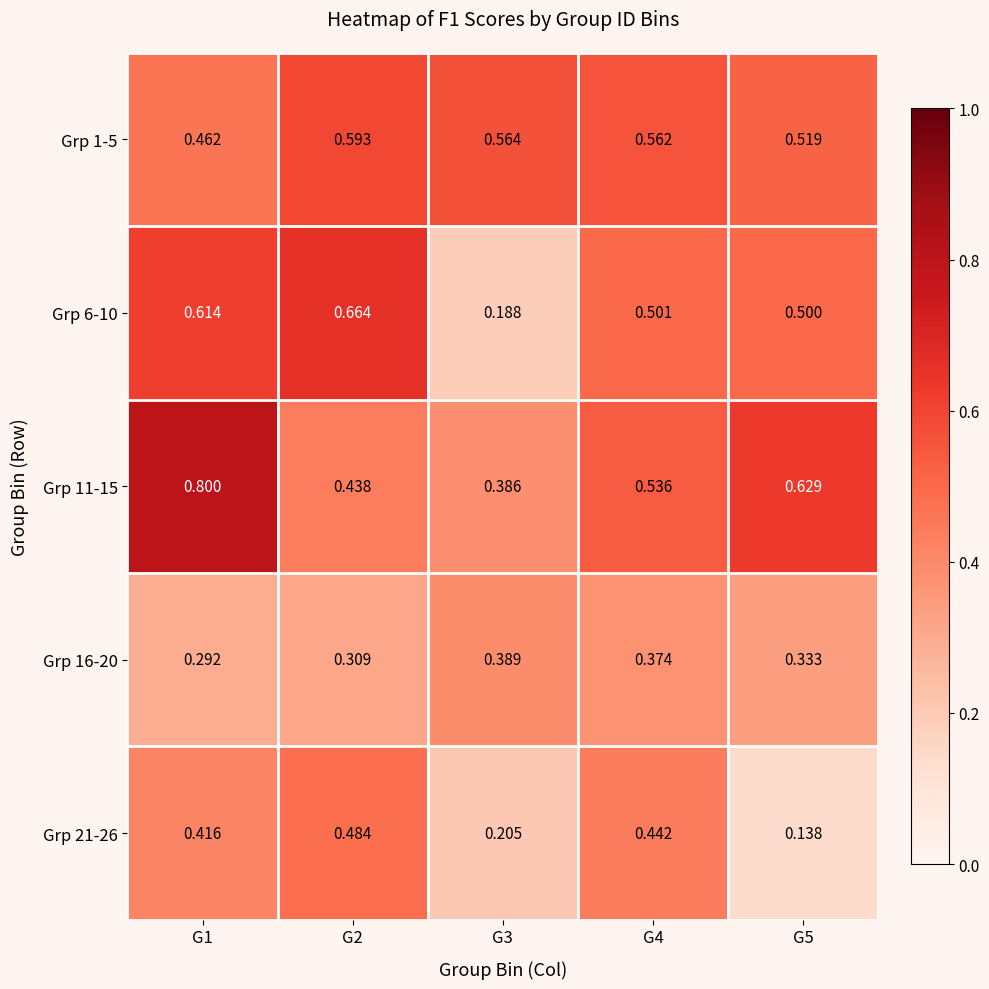

Is the value of Grp 16-20 at G5 greater than the value of Grp 1-5 at G5?

No